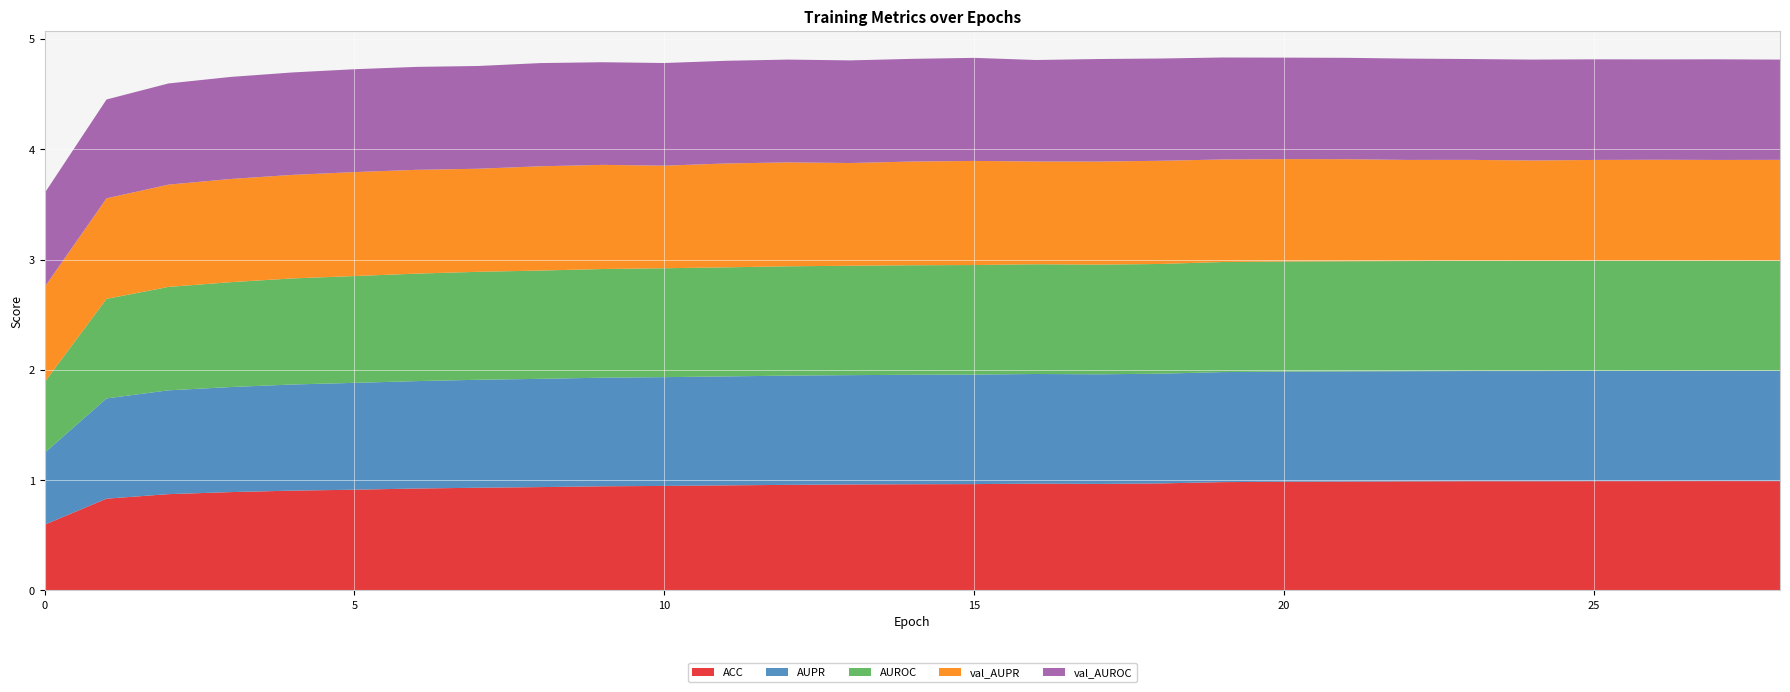

Reading right to left, transcribe all the data shown in this chart.

ACC: 28=1.0	27=1.0	26=1.0	25=1.0	24=1.0	23=1.0	22=1.0	21=1.0	20=1.0	19=1.0	18=1.0	17=1.0	16=1.0	15=1.0	14=1.0	13=1.0	12=1.0	11=1.0	10=0.9	9=0.9	8=0.9	7=0.9	6=0.9	5=0.9	4=0.9	3=0.9	2=0.9	1=0.8	0=0.6
AUPR: 28=1.0	27=1.0	26=1.0	25=1.0	24=1.0	23=1.0	22=1.0	21=1.0	20=1.0	19=1.0	18=1.0	17=1.0	16=1.0	15=1.0	14=1.0	13=1.0	12=1.0	11=1.0	10=1.0	9=1.0	8=1.0	7=1.0	6=1.0	5=1.0	4=1.0	3=1.0	2=0.9	1=0.9	0=0.7
AUROC: 28=1.0	27=1.0	26=1.0	25=1.0	24=1.0	23=1.0	22=1.0	21=1.0	20=1.0	19=1.0	18=1.0	17=1.0	16=1.0	15=1.0	14=1.0	13=1.0	12=1.0	11=1.0	10=1.0	9=1.0	8=1.0	7=1.0	6=1.0	5=1.0	4=1.0	3=1.0	2=0.9	1=0.9	0=0.6
val_AUPR: 28=0.9	27=0.9	26=0.9	25=0.9	24=0.9	23=0.9	22=0.9	21=0.9	20=0.9	19=0.9	18=0.9	17=0.9	16=0.9	15=0.9	14=0.9	13=0.9	12=0.9	11=0.9	10=0.9	9=0.9	8=0.9	7=0.9	6=0.9	5=0.9	4=0.9	3=0.9	2=0.9	1=0.9	0=0.9
val_AUROC: 28=0.9	27=0.9	26=0.9	25=0.9	24=0.9	23=0.9	22=0.9	21=0.9	20=0.9	19=0.9	18=0.9	17=0.9	16=0.9	15=0.9	14=0.9	13=0.9	12=0.9	11=0.9	10=0.9	9=0.9	8=0.9	7=0.9	6=0.9	5=0.9	4=0.9	3=0.9	2=0.9	1=0.9	0=0.9